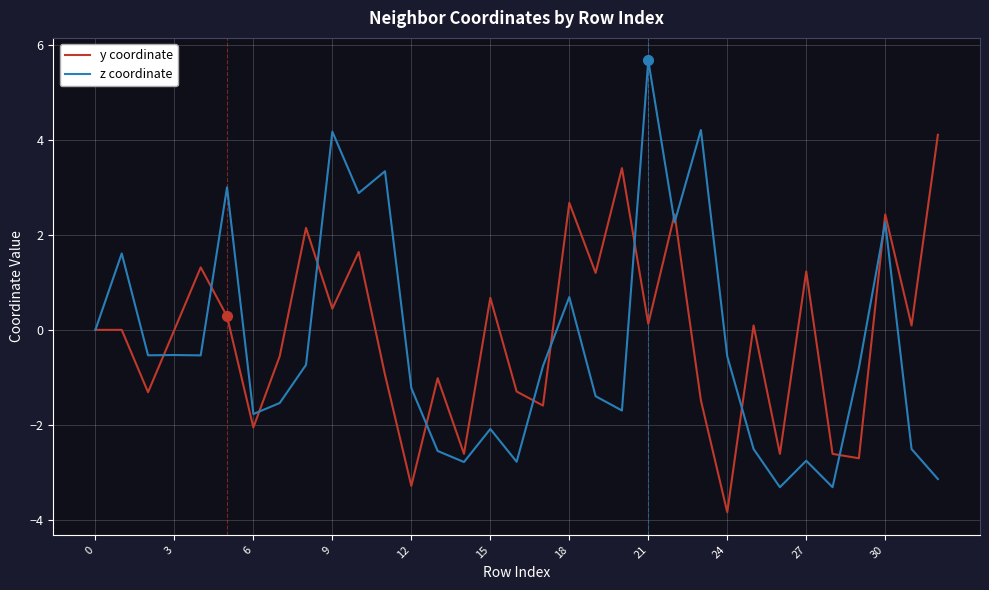

After their last crossing, which series has the higher values: z coordinate or y coordinate?

y coordinate